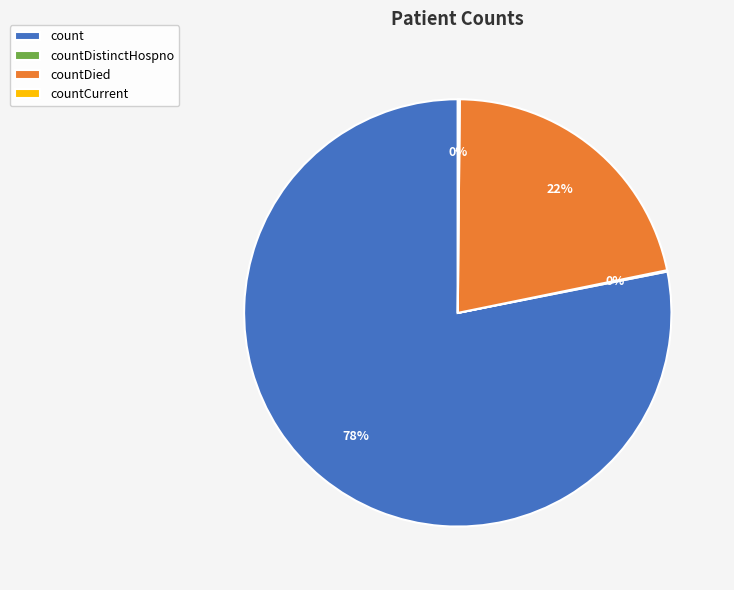

Which slice is the largest?

count